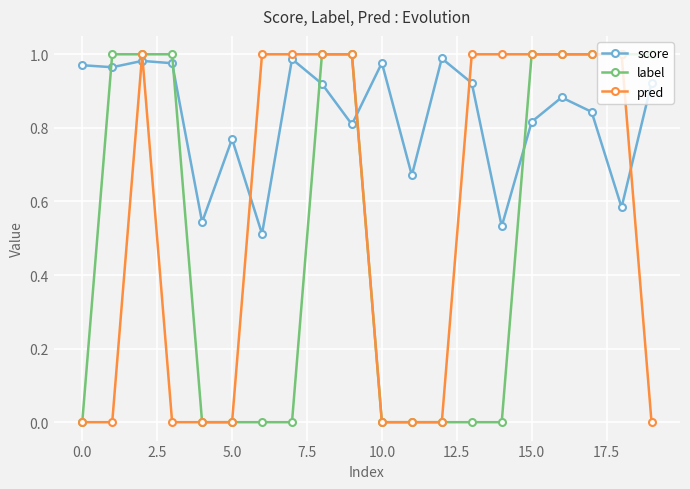

Rank the series by their average value, from lowest to highest.

label, pred, score